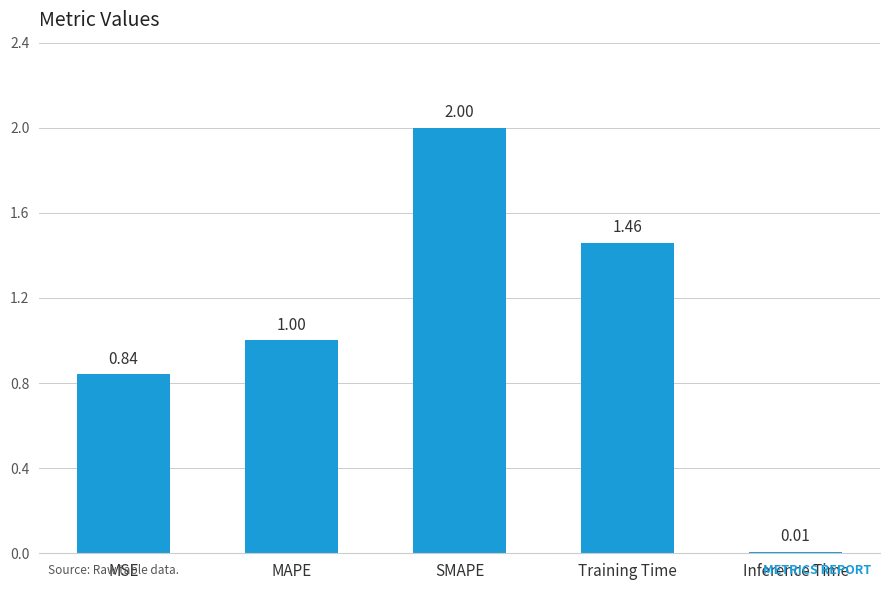

What is the sum of all values?

5.3